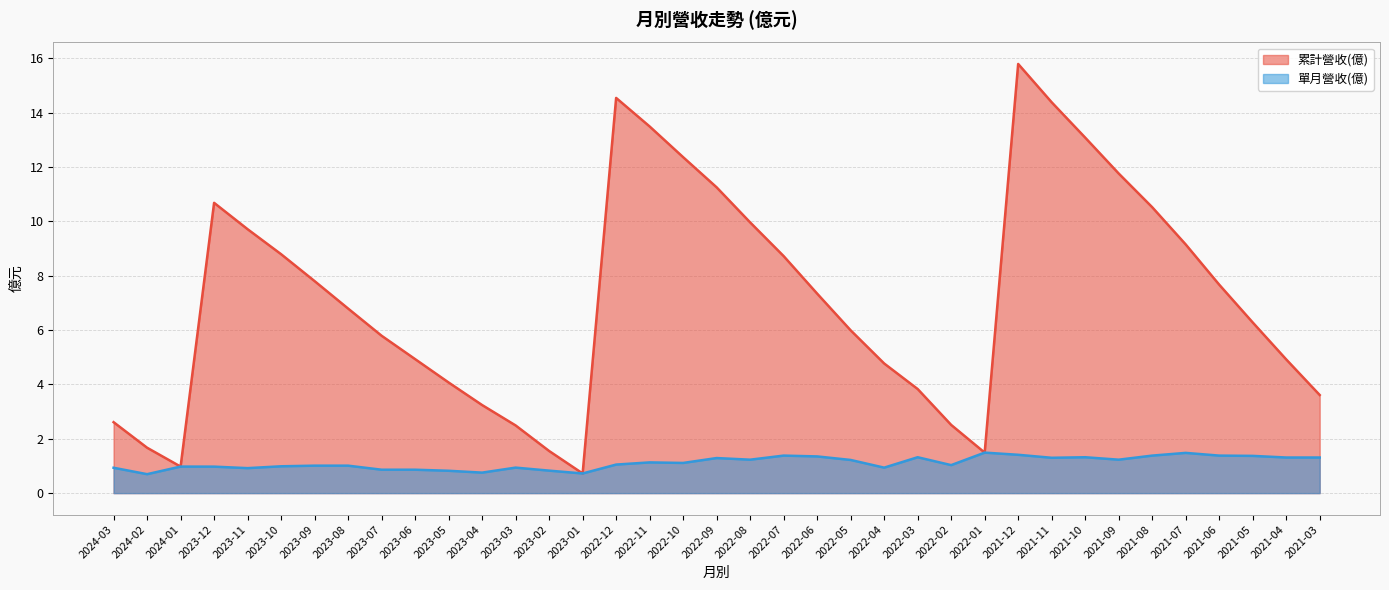

At which category is the sum across all series the highest?

2021-12